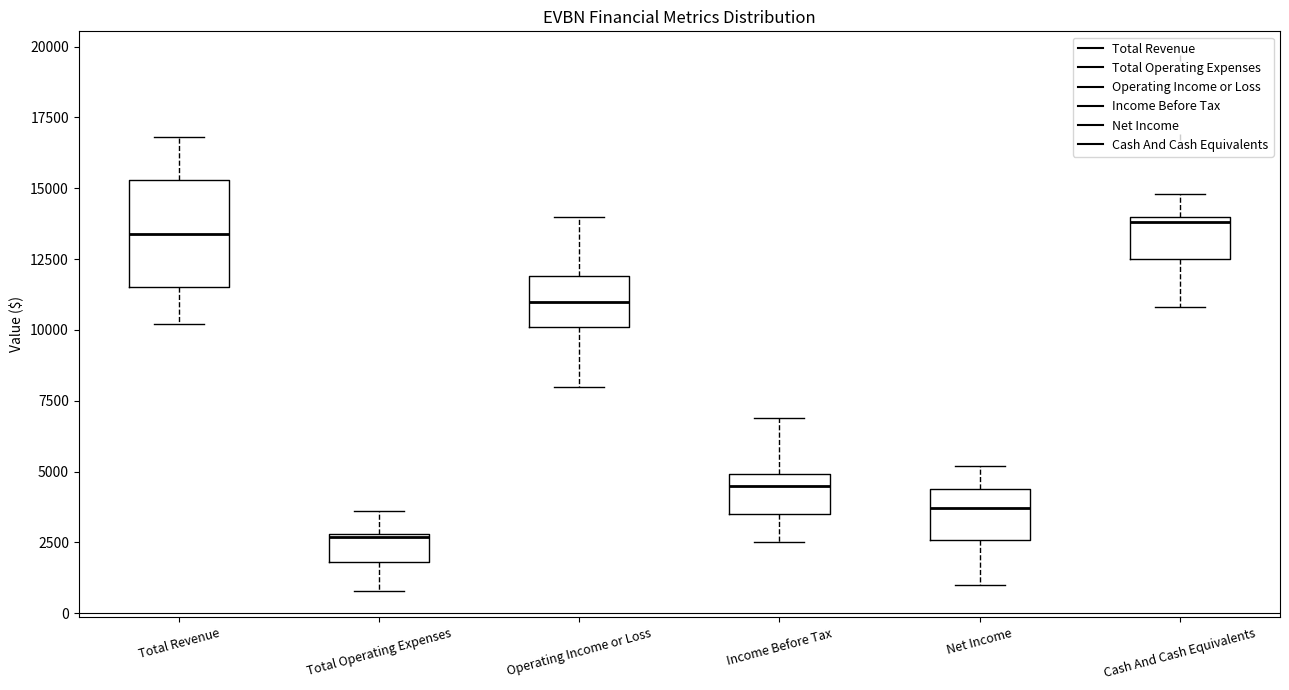

Reading left to right, read every box against the y-axis: the position of its median line, the range the box covers, and the ends of its whiskers. The values are not printed on the chart, so give them approximately, as read against the axis.

Total Revenue: median 13500, box 11500 to 15500, whiskers 10000 to 17000
Total Operating Expenses: median 2500, box 2000 to 3000, whiskers 1000 to 3500
Operating Income or Loss: median 11000, box 10000 to 12000, whiskers 8000 to 14000
Income Before Tax: median 4500, box 3500 to 5000, whiskers 2500 to 7000
Net Income: median 3500, box 2500 to 4500, whiskers 1000 to 5000
Cash And Cash Equivalents: median 14000 (just below the box's upper edge), box 12500 to 14000, whiskers 11000 to 15000